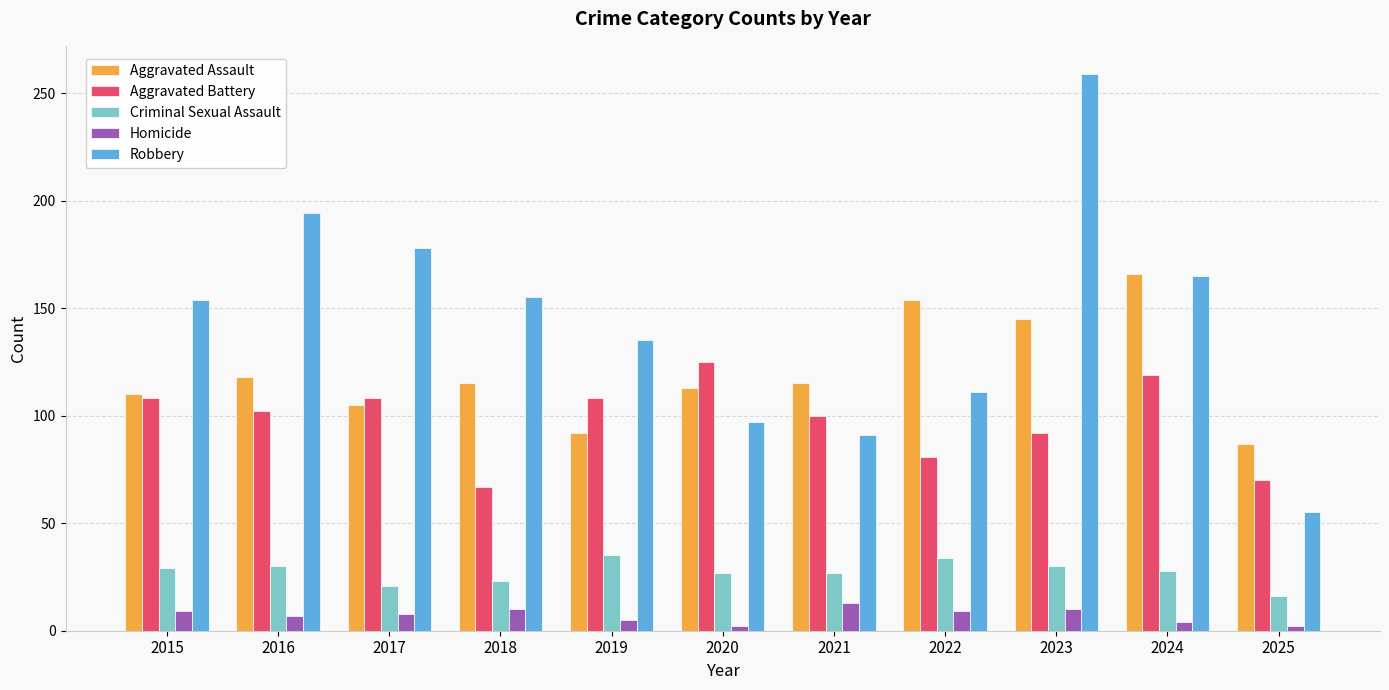

What is the highest value of the Aggravated Assault series?

166